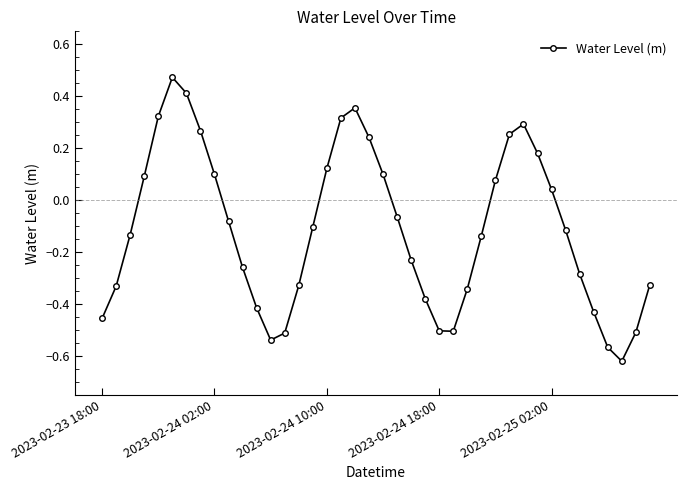

How many interior local valleys (lower than both neighbors) does the data have?

3